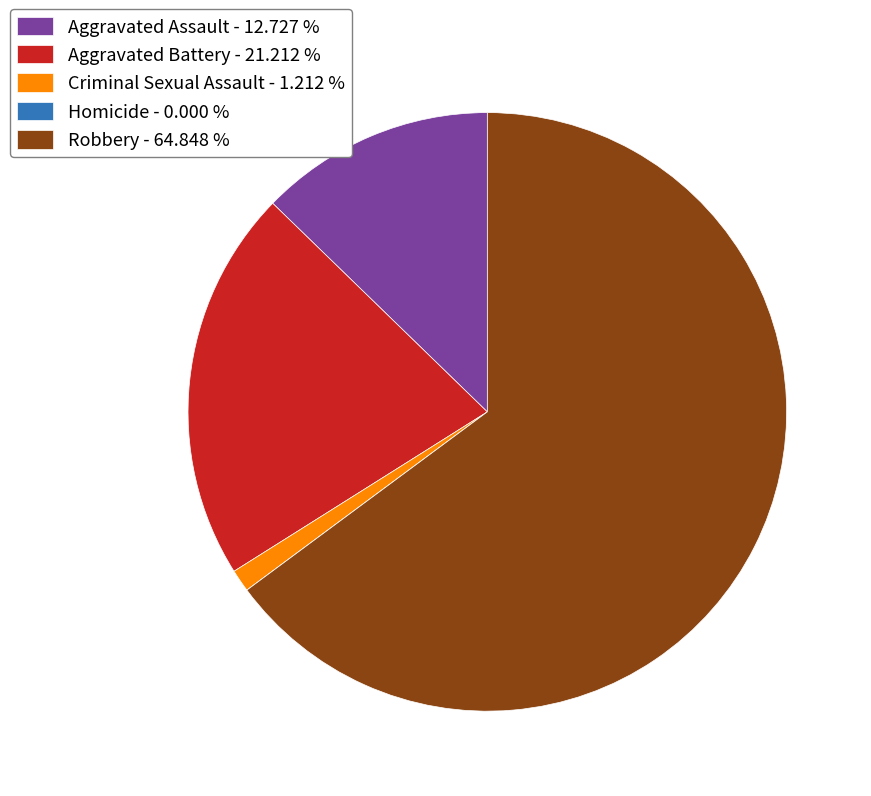

Approximately how many times larger is the value at Aggravated Battery - 21.212 % compared to Robbery - 64.848 %?

0.3